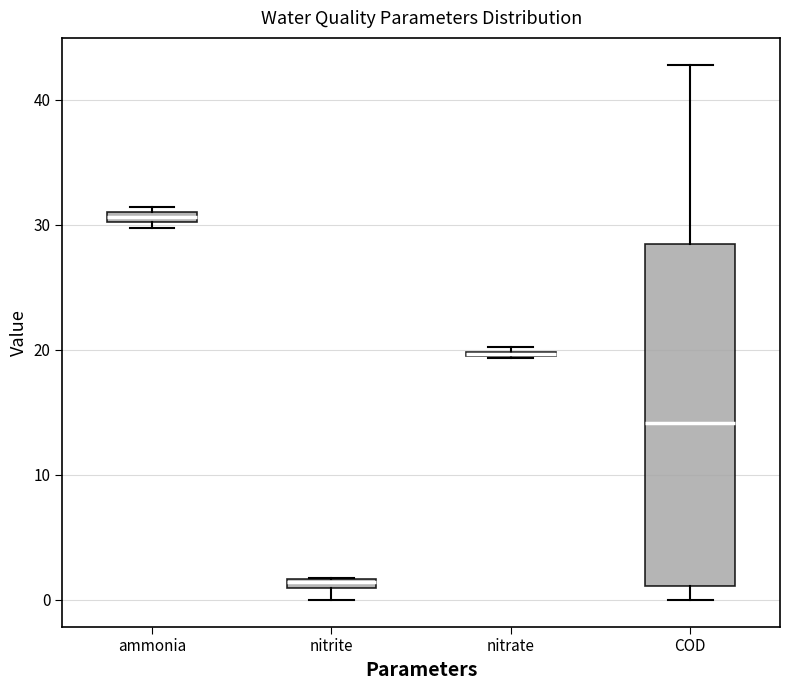

Which box is the tallest, from its lower edge to its upper edge?

COD